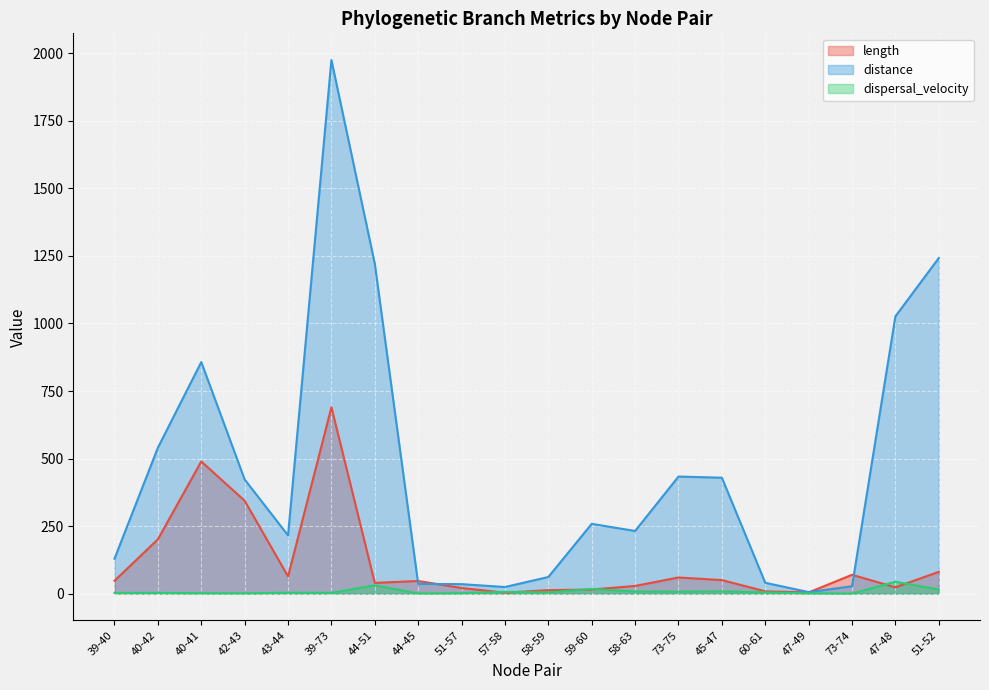

What are all the series names shown in the legend?

length, distance, dispersal_velocity